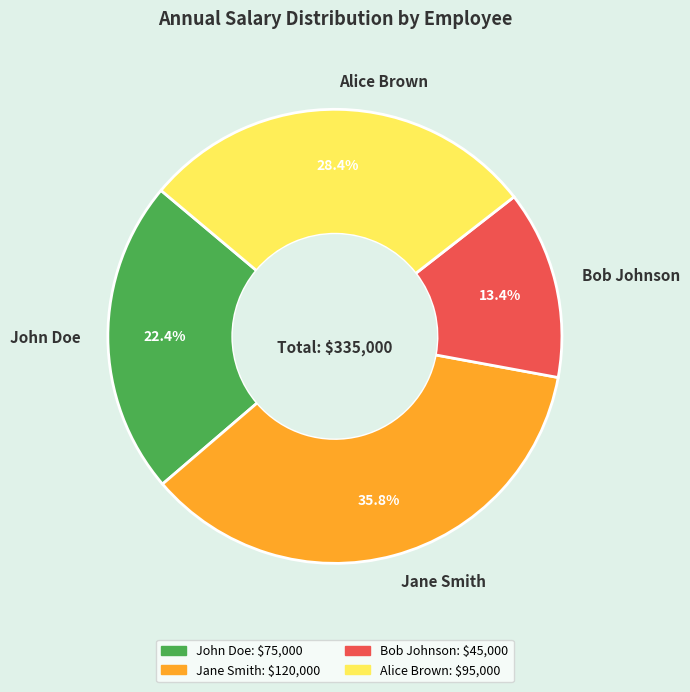

Between Bob Johnson and Alice Brown, which is larger?

Alice Brown